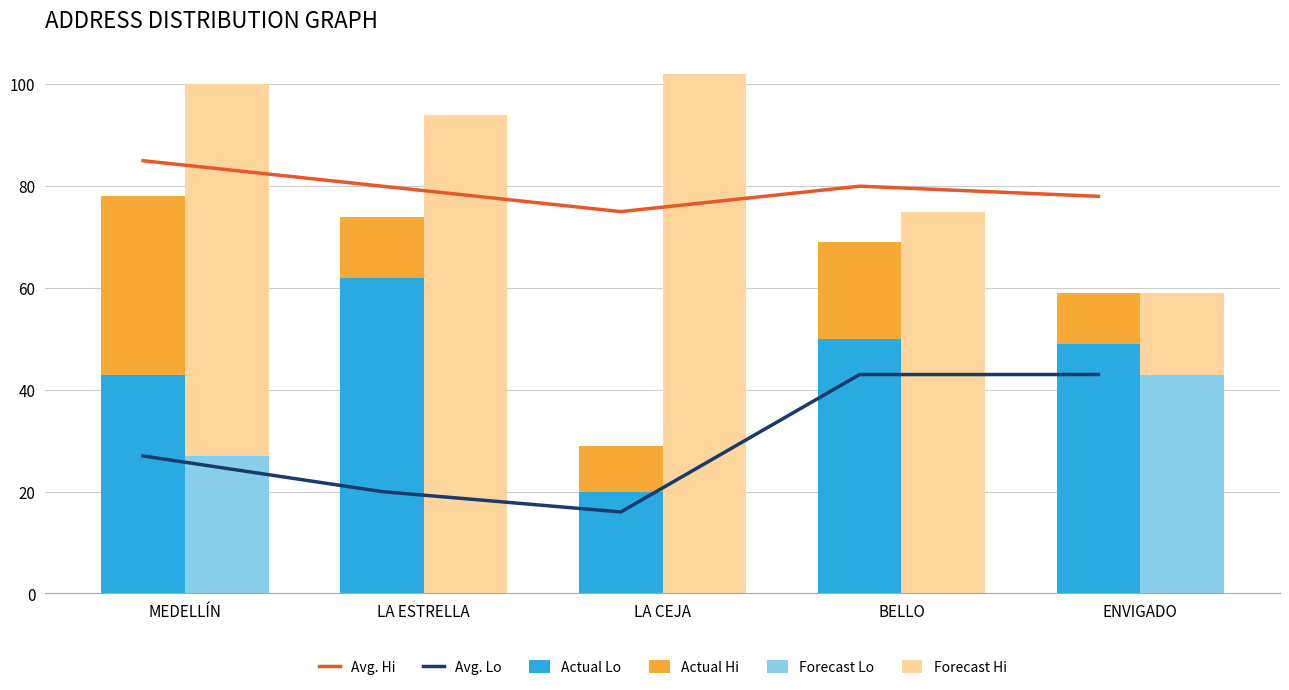

Rank the series at BELLO from highest to lowest value.

Avg. Hi, Forecast Hi, Actual Lo, Avg. Lo, Actual Hi, Forecast Lo